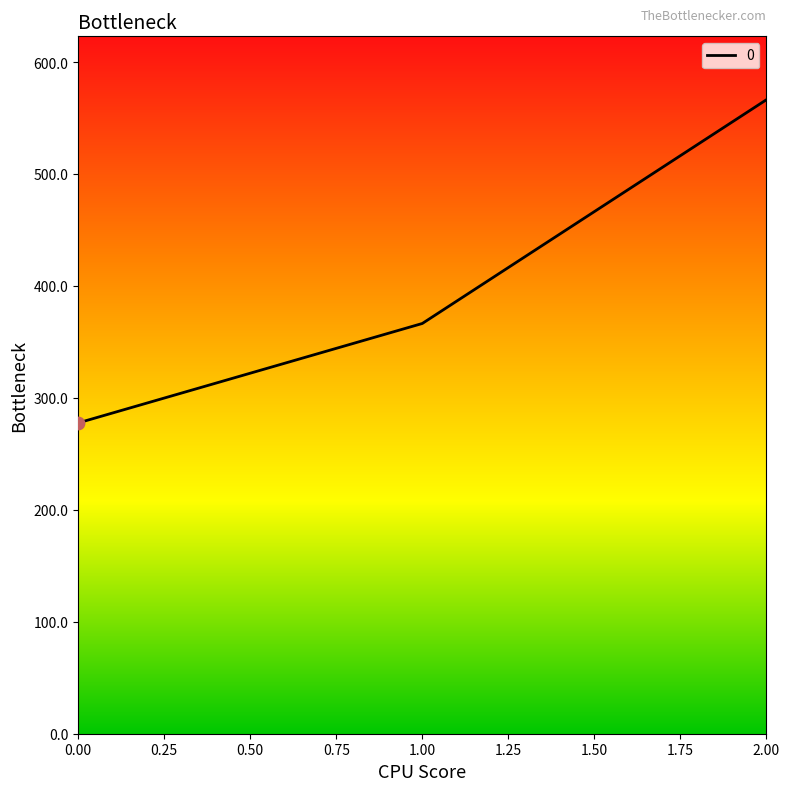

Which has a higher value, 1.00 or 2.00?

2.00